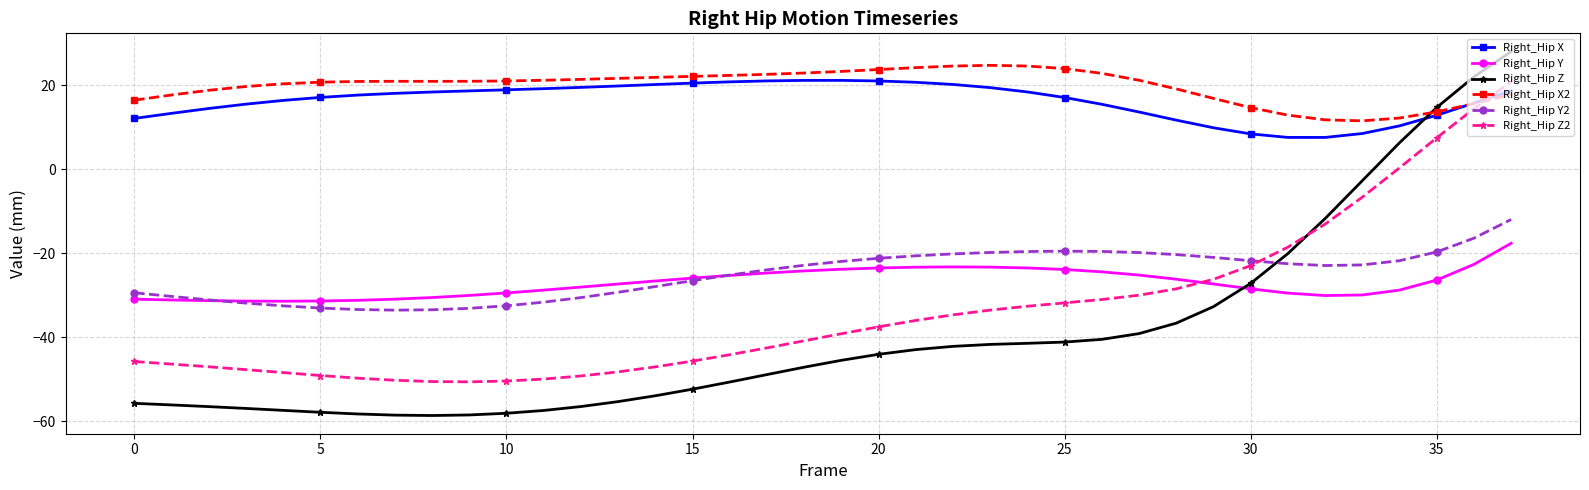

What is the maximum value shown in the chart?

28.1